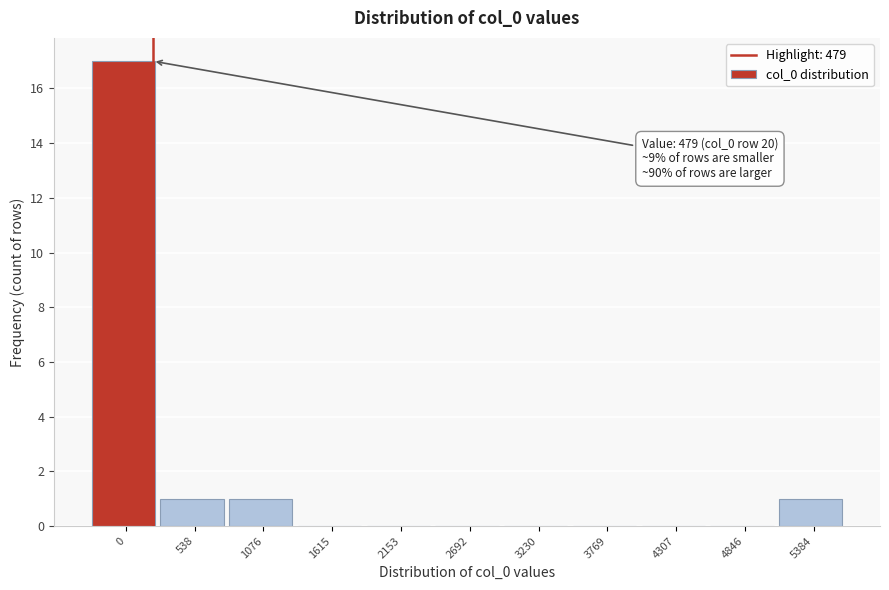

Reading left to right, list all the values displayed in this chart.

0=17	538=1	1076=1	1615=0	2153=0	2692=0	3230=0	3769=0	4307=0	4846=0	5384=1